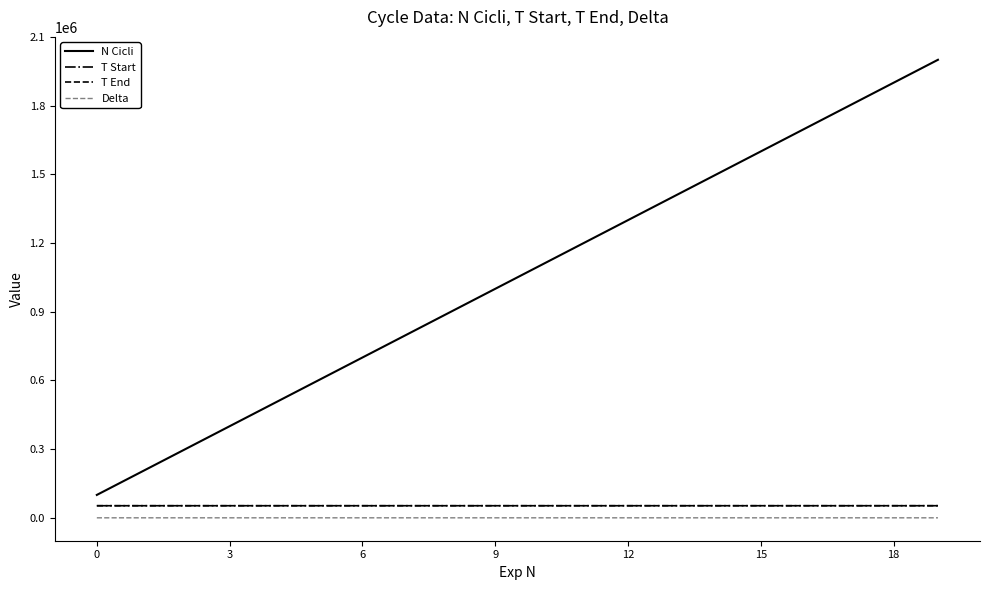

What is the difference between the second highest and minimum values in the T Start series?

20